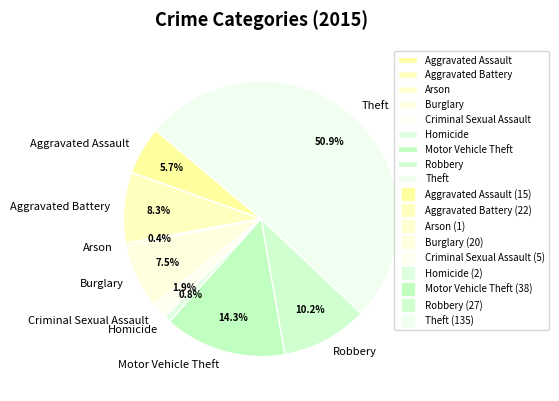

What is the ratio of the value at Homicide to the value at Robbery?

0.1